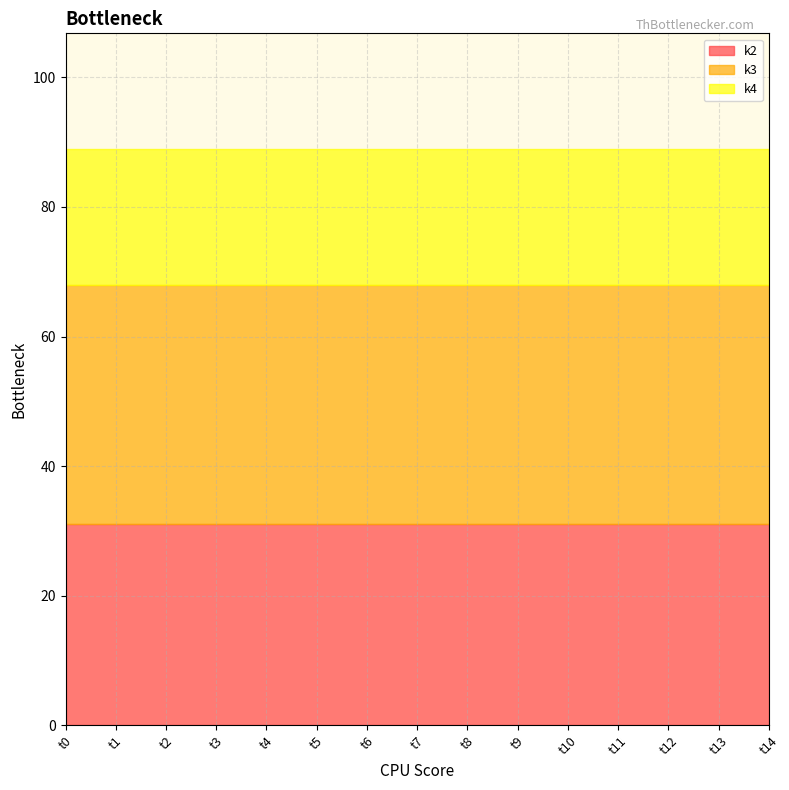

How many categories are shown in the chart?

15